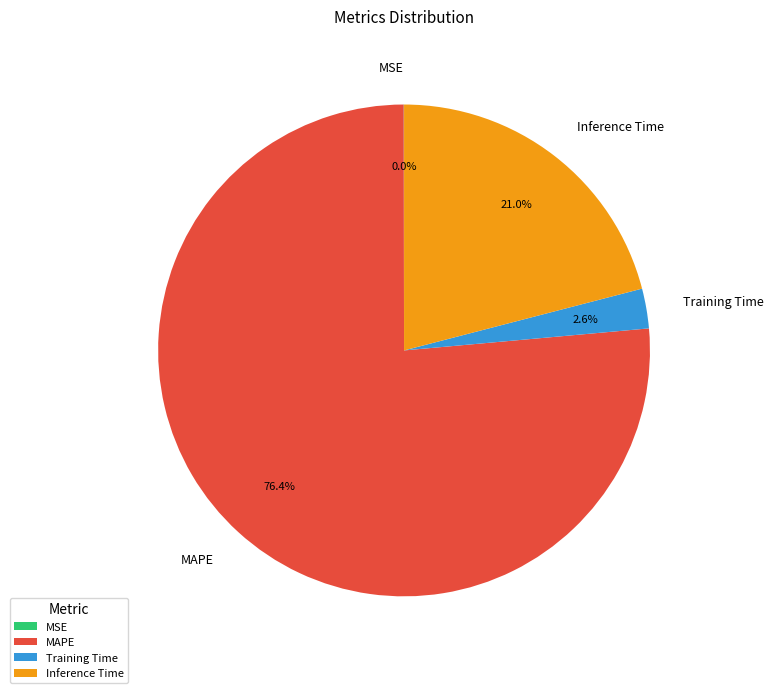

Which category has the biggest portion of the pie?

MAPE